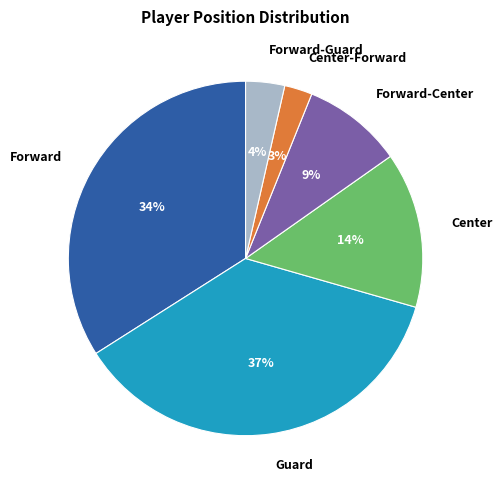

To the nearest percent, what portion does Forward-Guard represent?

4%